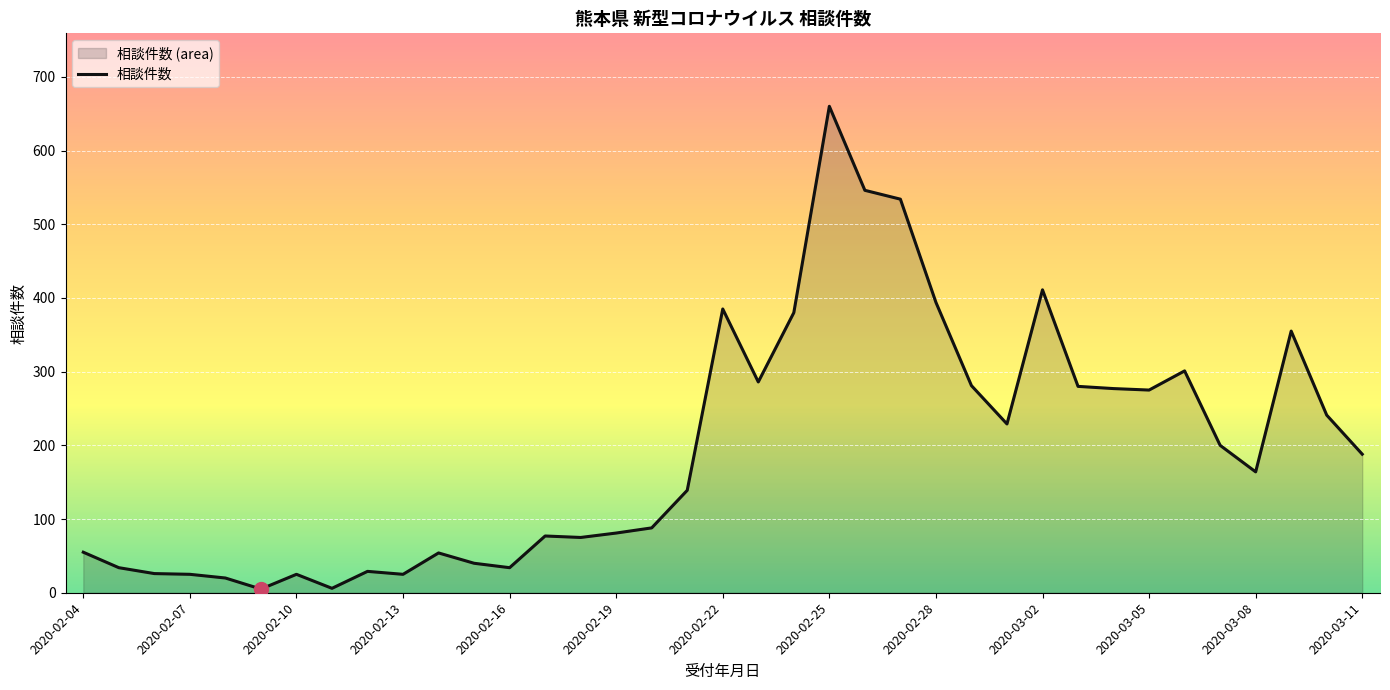

Approximately how many times larger is the value at 2020-02-05 compared to 2020-02-25?

0.1